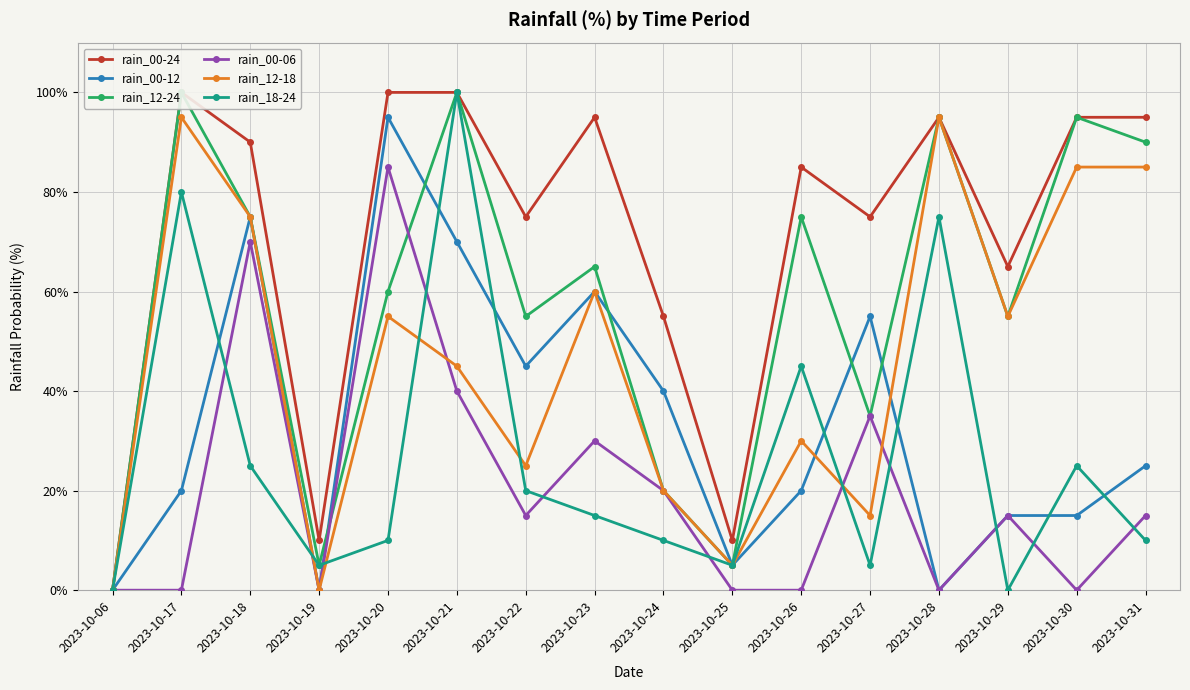

In rain_12-18, how many points are higher than both neighbors (excluding endpoints)?

5